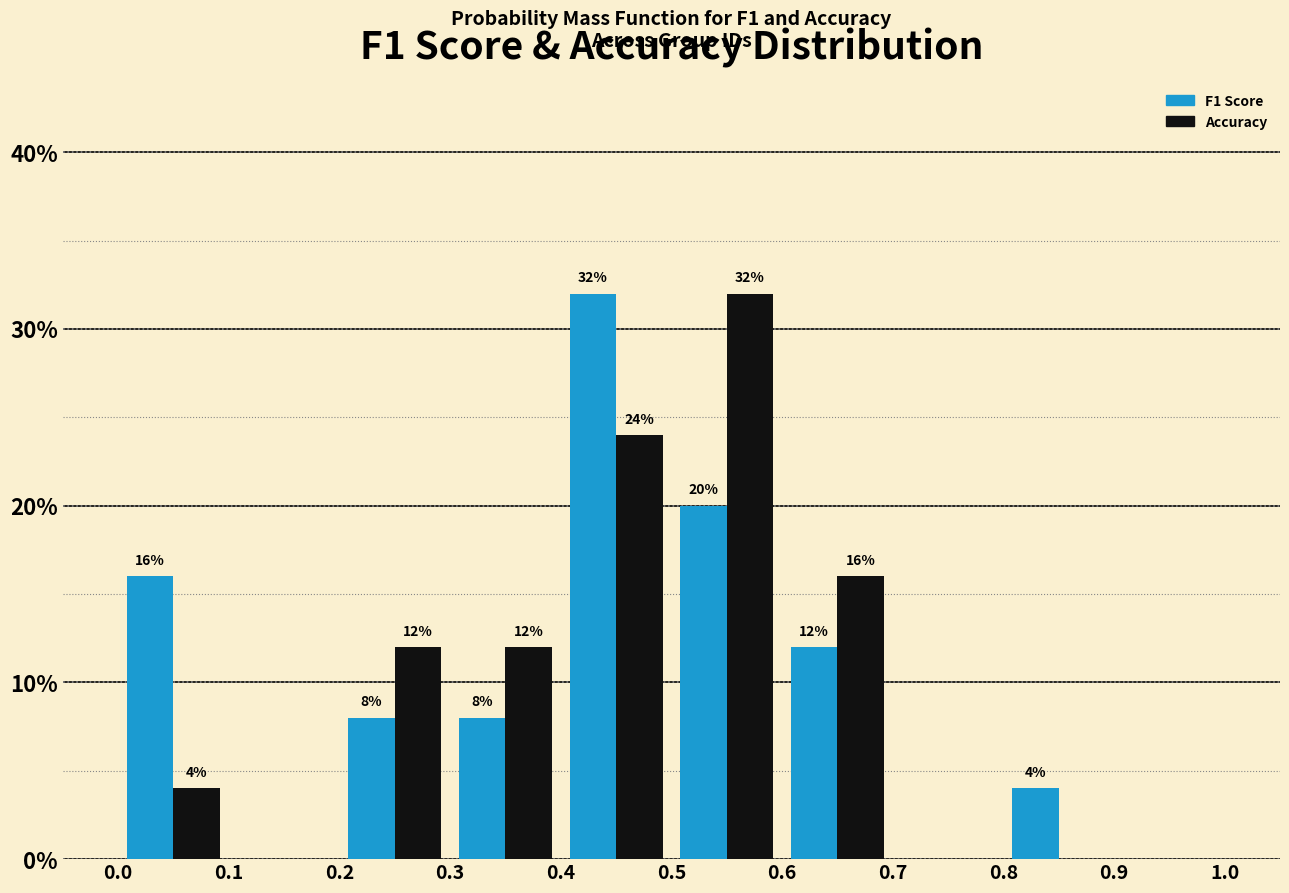

In the Accuracy series, which range on the x-axis has the tallest bar?

0.5 to 0.6